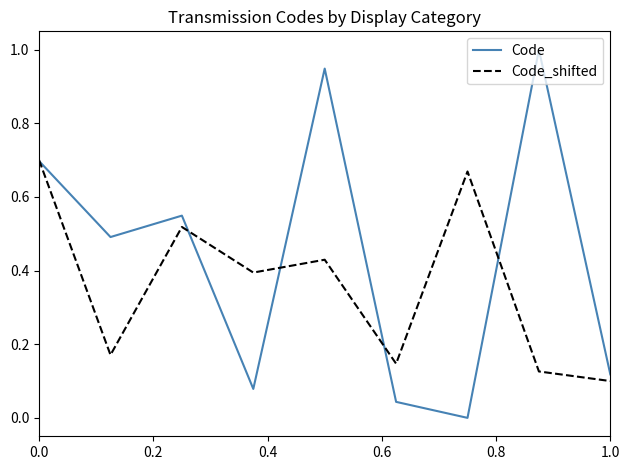

What is the greatest value displayed?

1.0